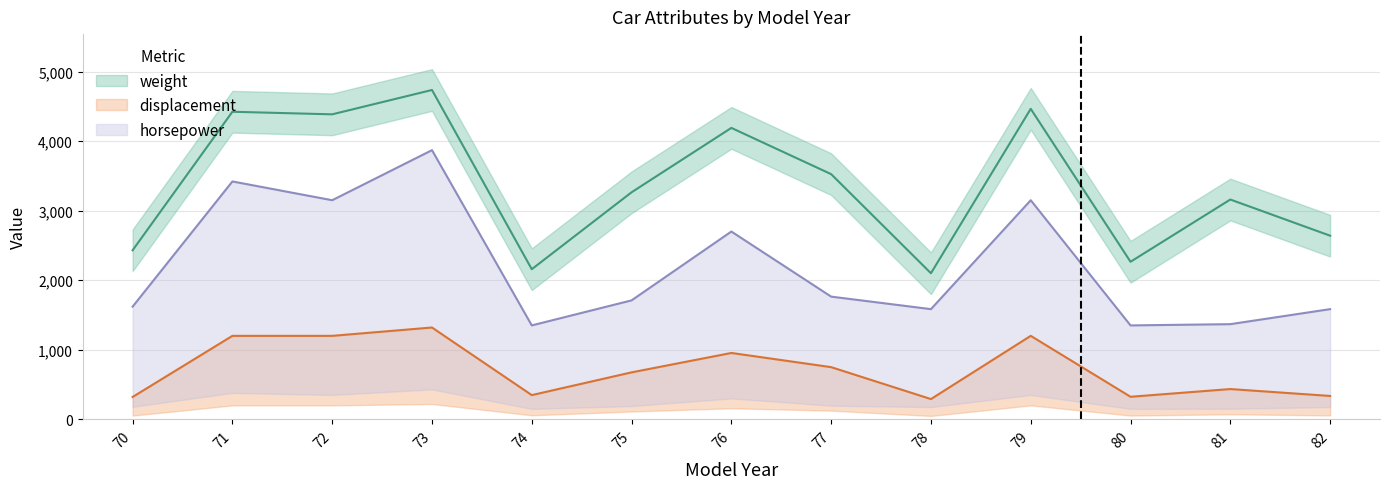

Count the number of categories in the chart.

13